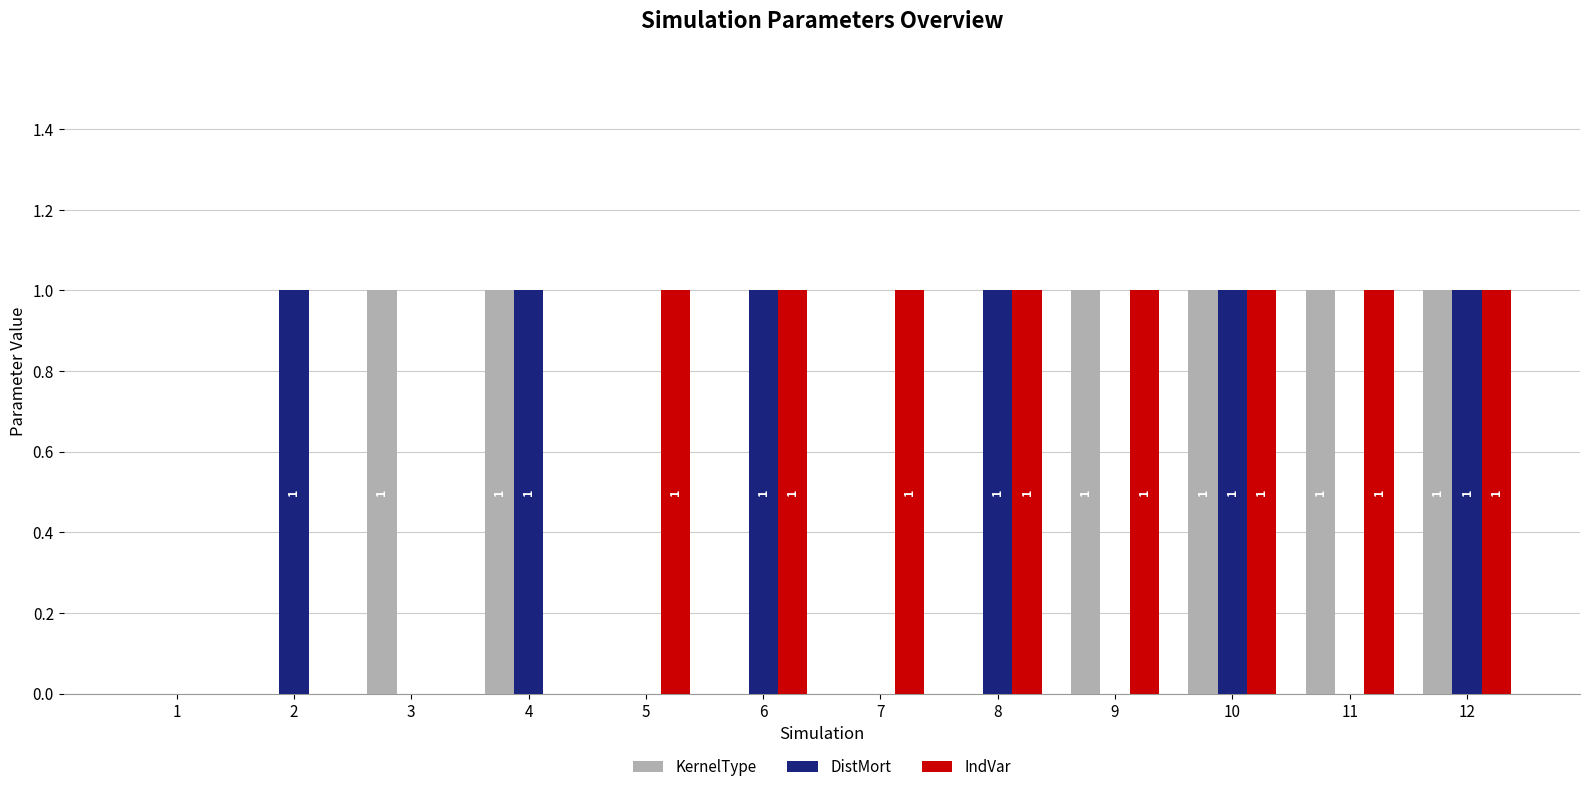

How many groups of bars are there?

12